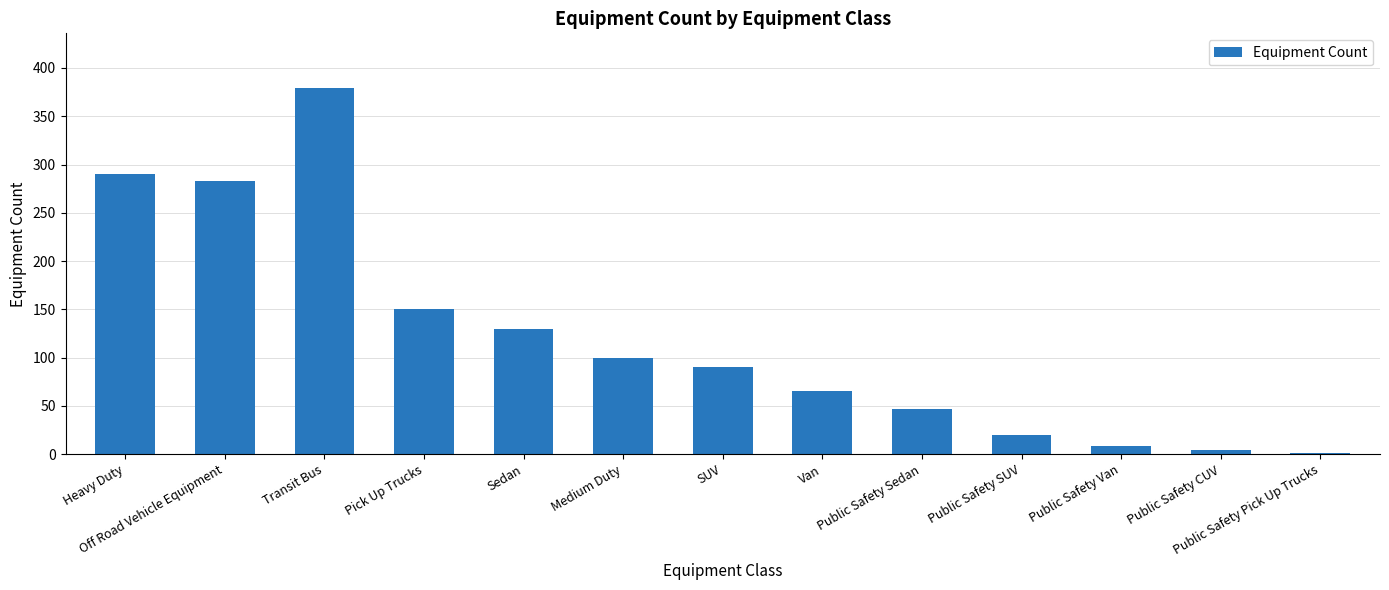

Which has a higher value, Public Safety SUV or Van?

Van